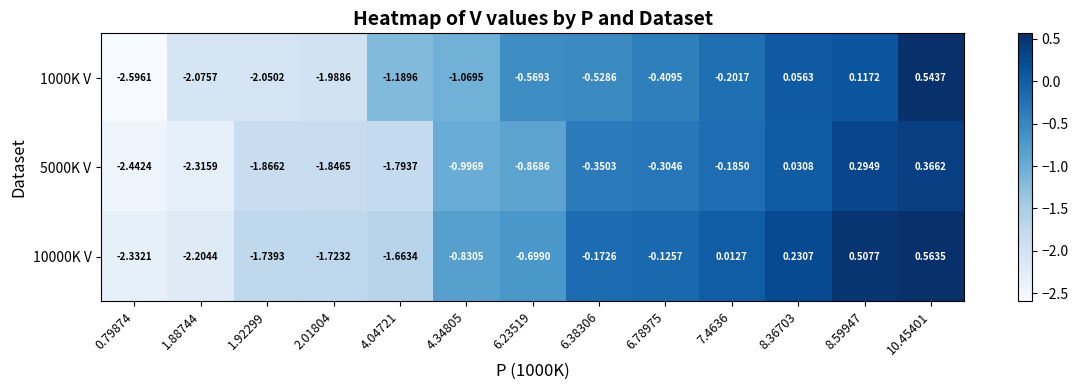

Is the value of 10000K V at 7.4636 greater than the value of 5000K V at 6.38306?

Yes